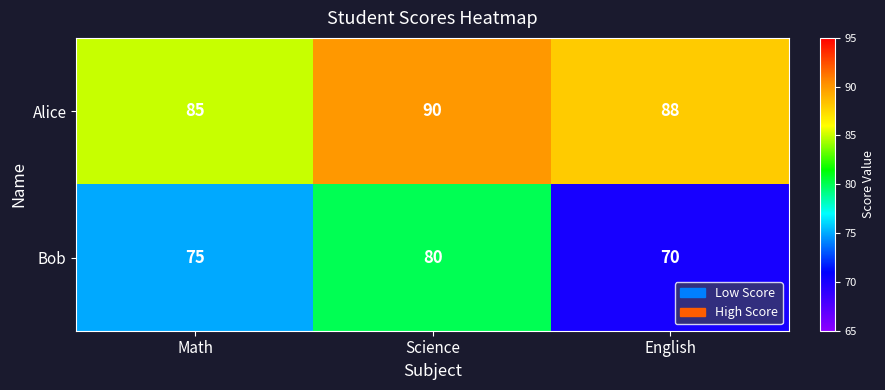

List the series in order of their peak value, highest first.

Alice, Bob